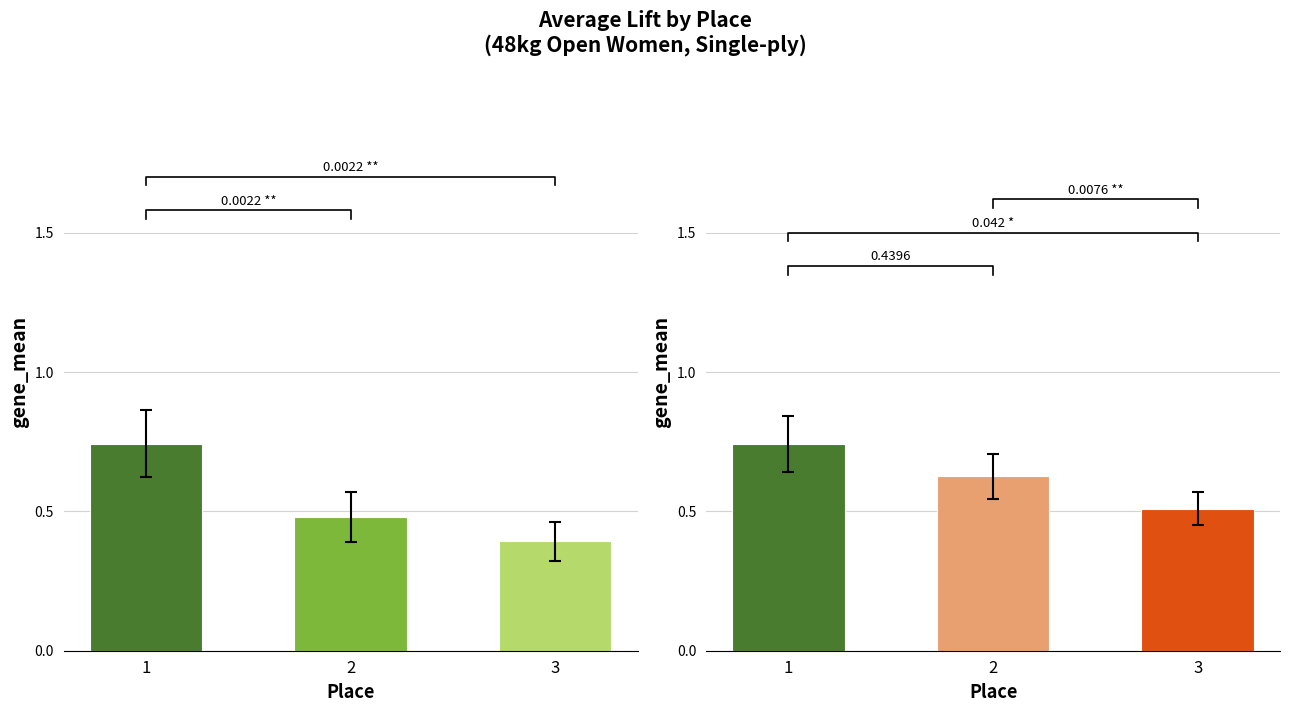

Which label corresponds to the largest value in the chart?

1